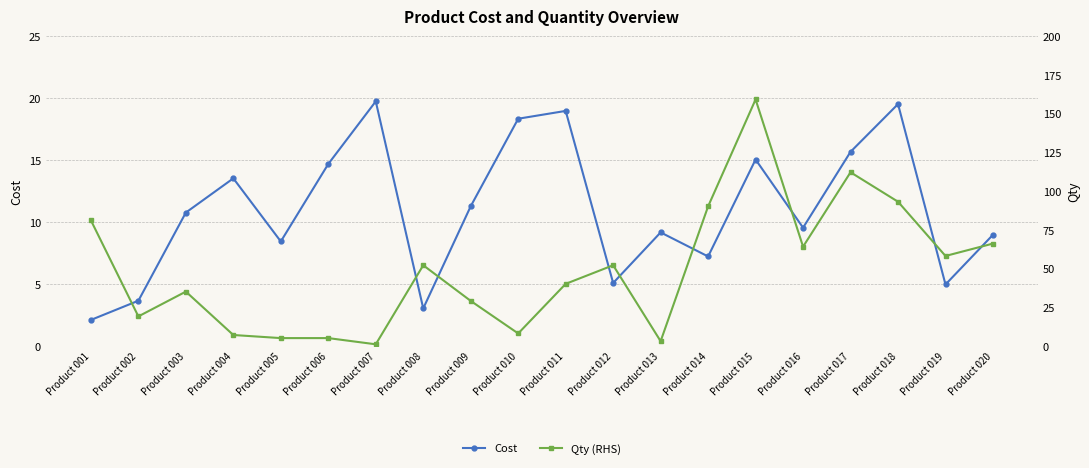

In Cost, how many points are lower than both neighbors (excluding endpoints)?

6